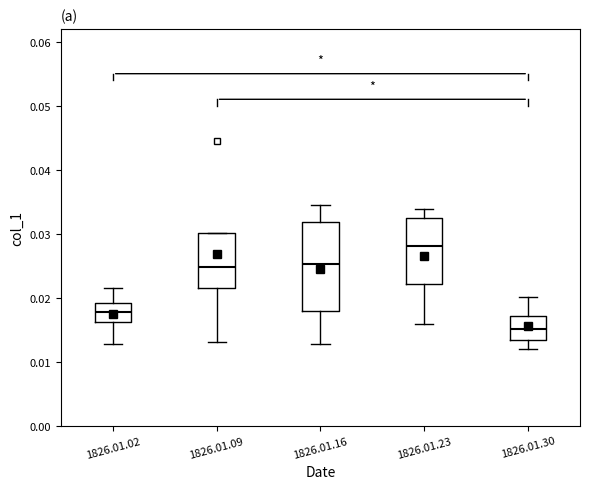

Comparing the boxes themselves (not the whiskers), which one is the tallest?

1826.01.16